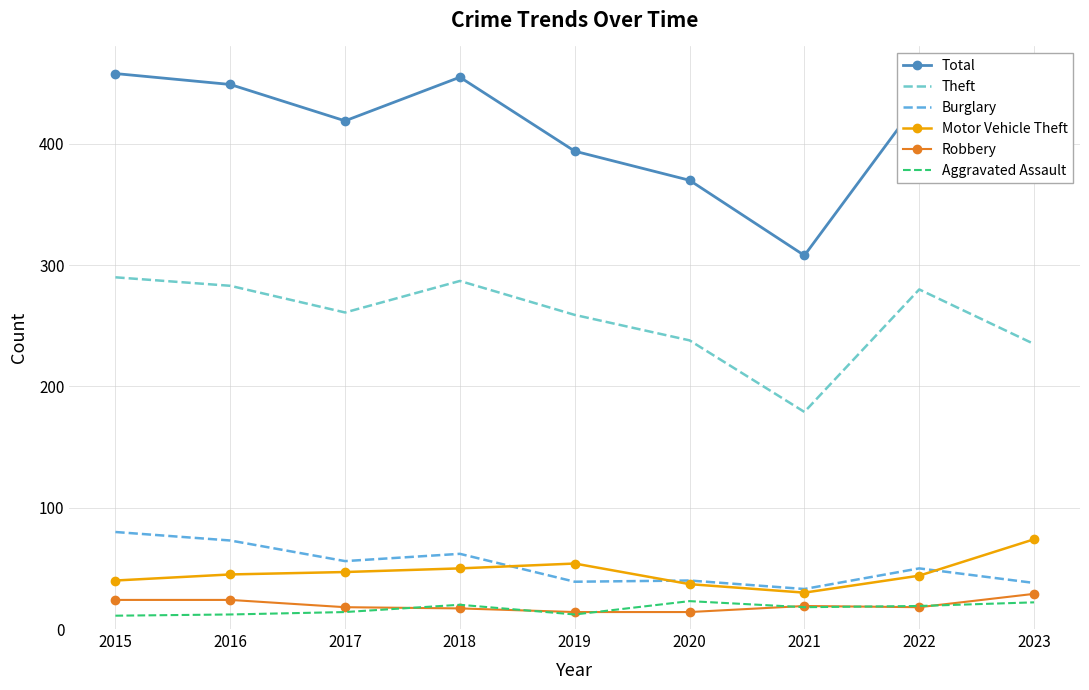

What is the total value across all series at 2018?

891